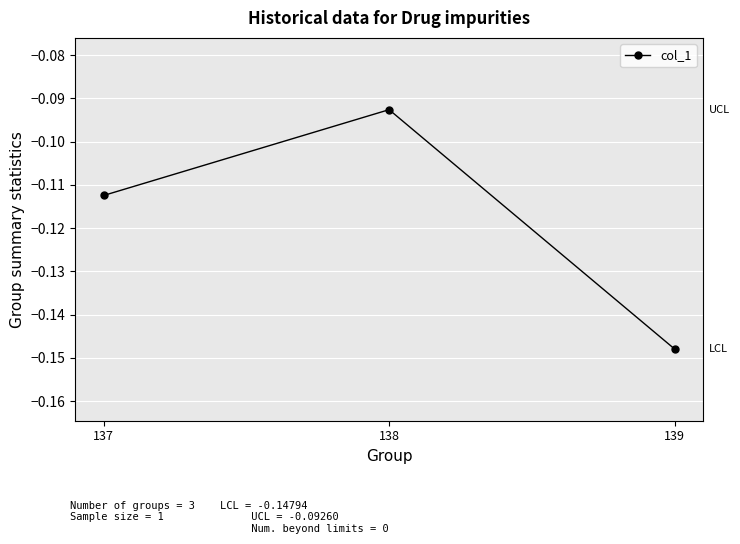

Count the number of data series in this chart.

1